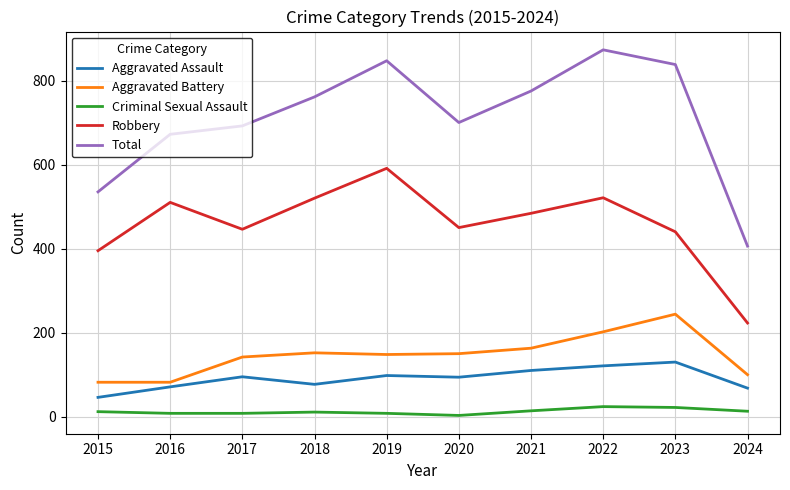

At which label is Total closest to 639?

2016